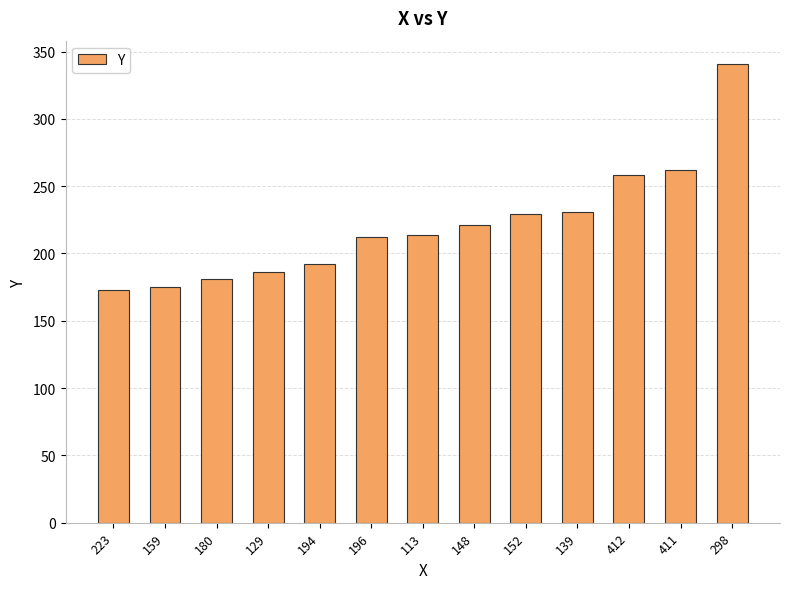

Which has a higher value, 113 or 129?

113